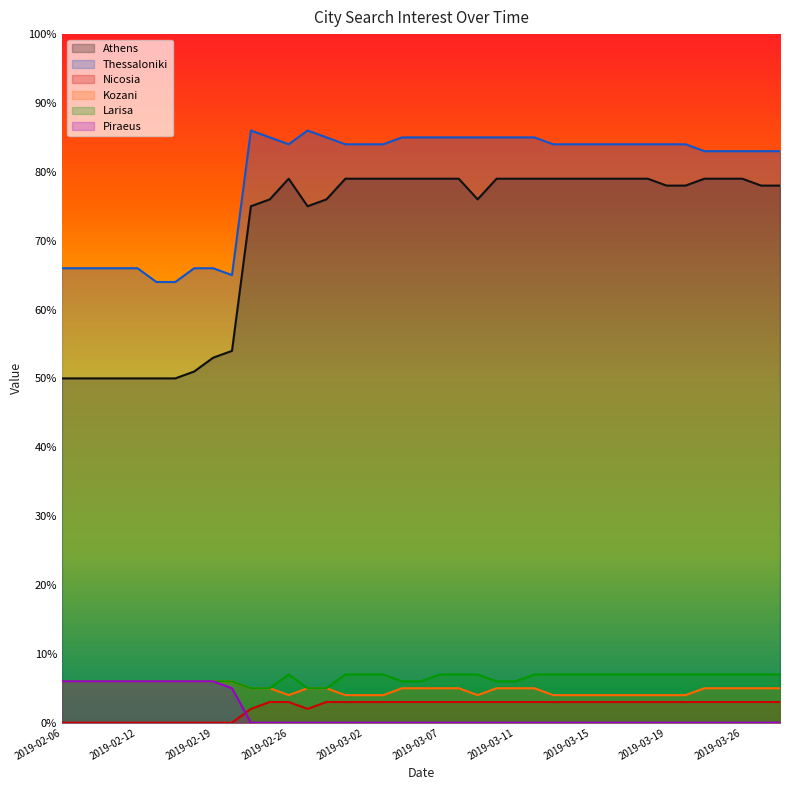

What is the difference between the maximum and minimum values in the Nicosia series?

3